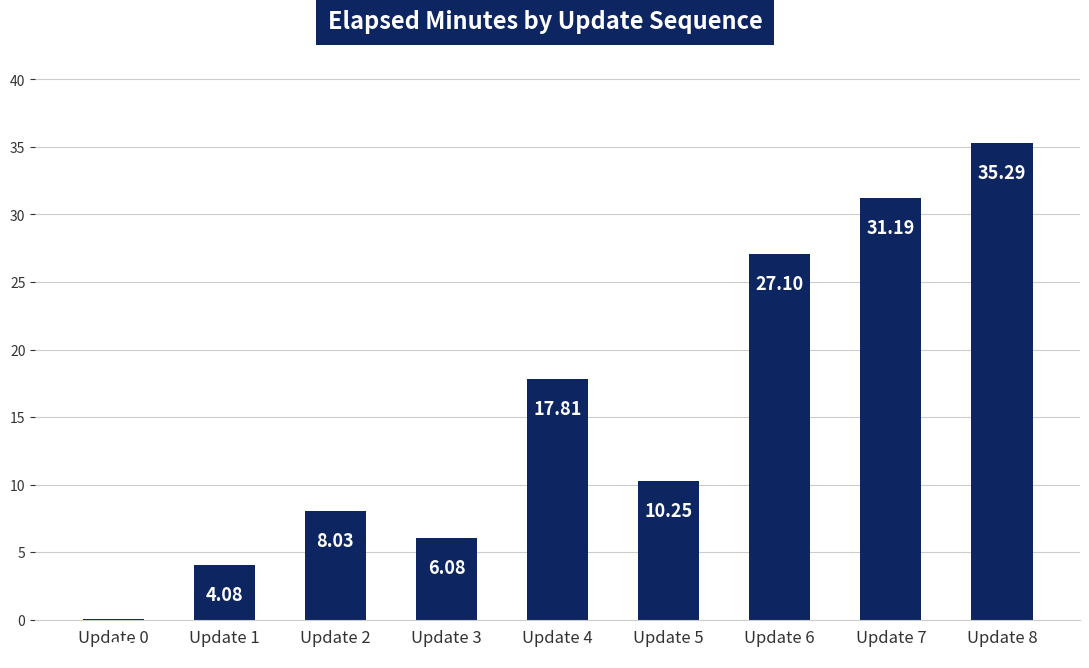

True or false: the data shows 17.0 at Update 5.

False